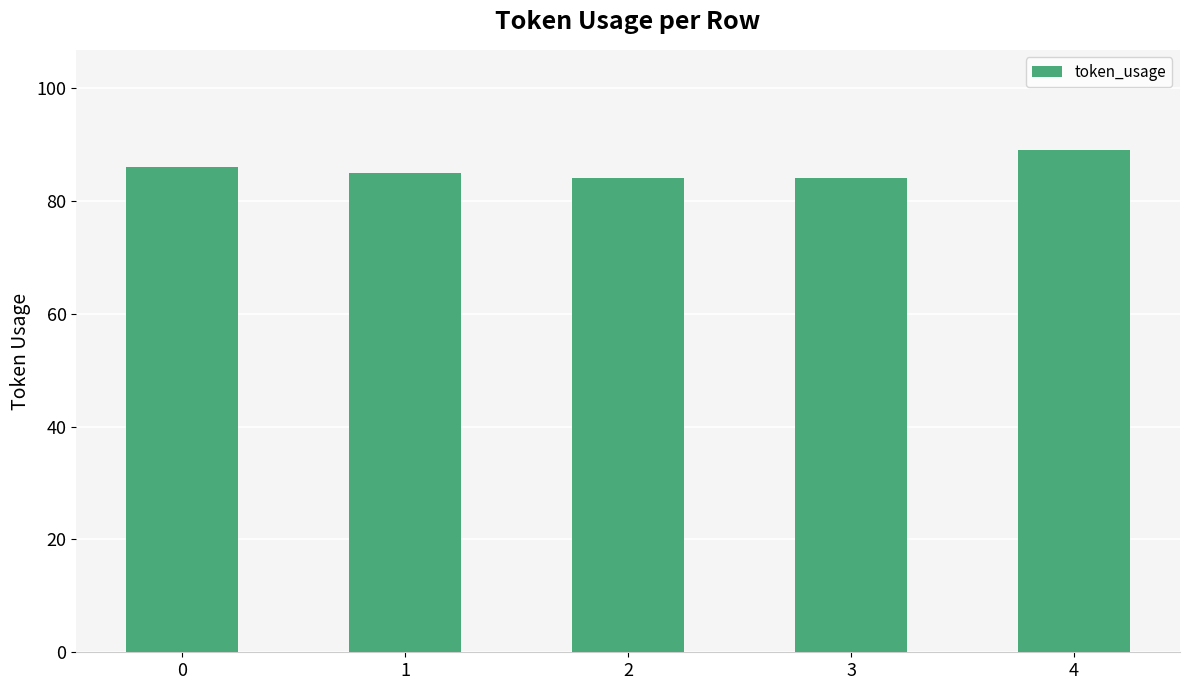

Reading right to left, transcribe all the data shown in this chart.

4=89	3=84	2=84	1=85	0=86